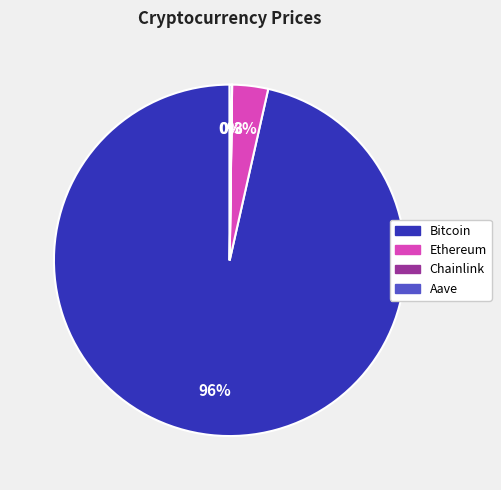

To the nearest percent, what portion does Ethereum represent?

3%